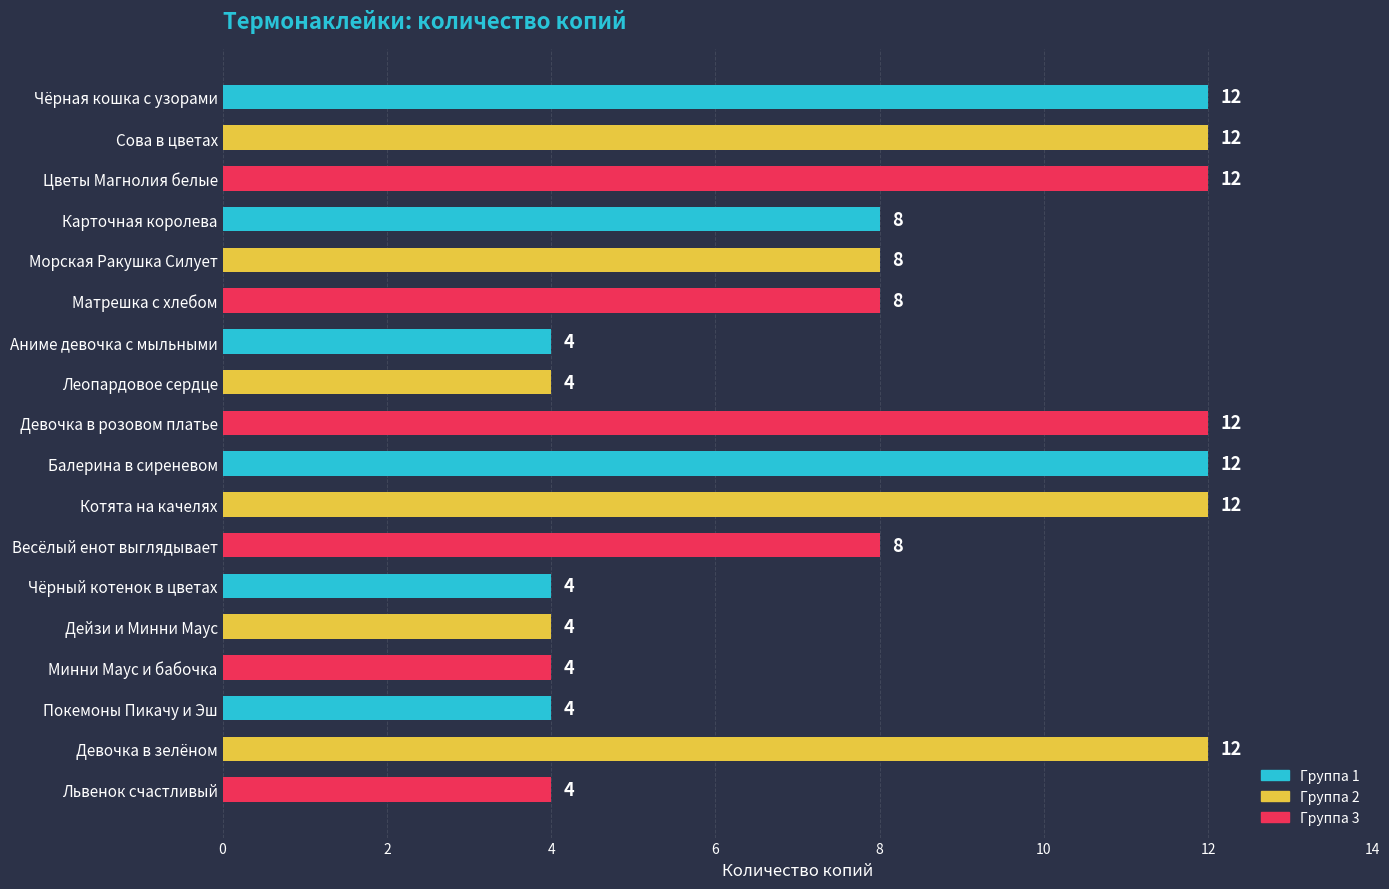

True or false: the data shows 2 at Львенок счастливый.

False